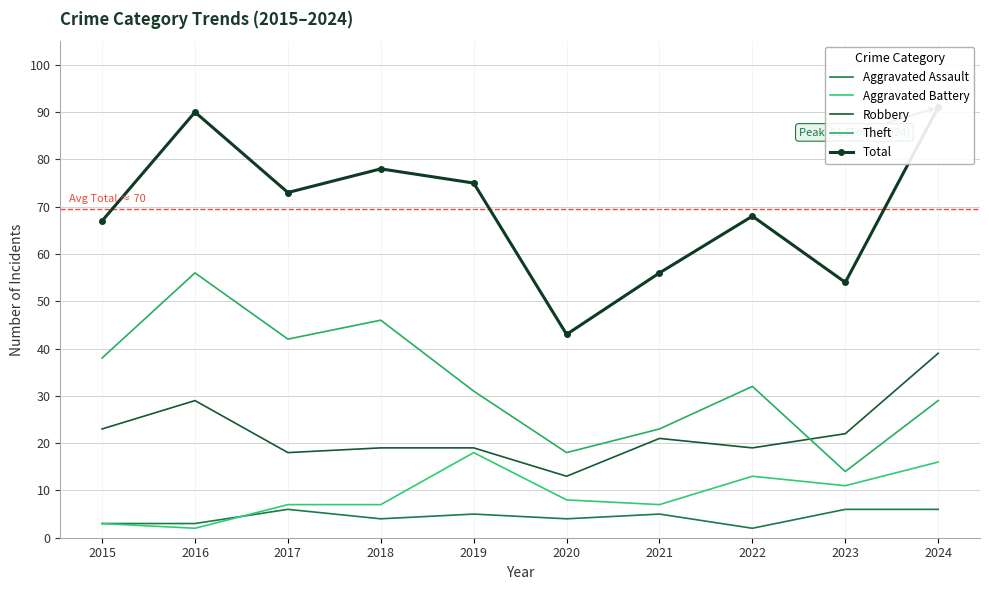

True or false: Aggravated Assault has a value of 2 at 2022.

True